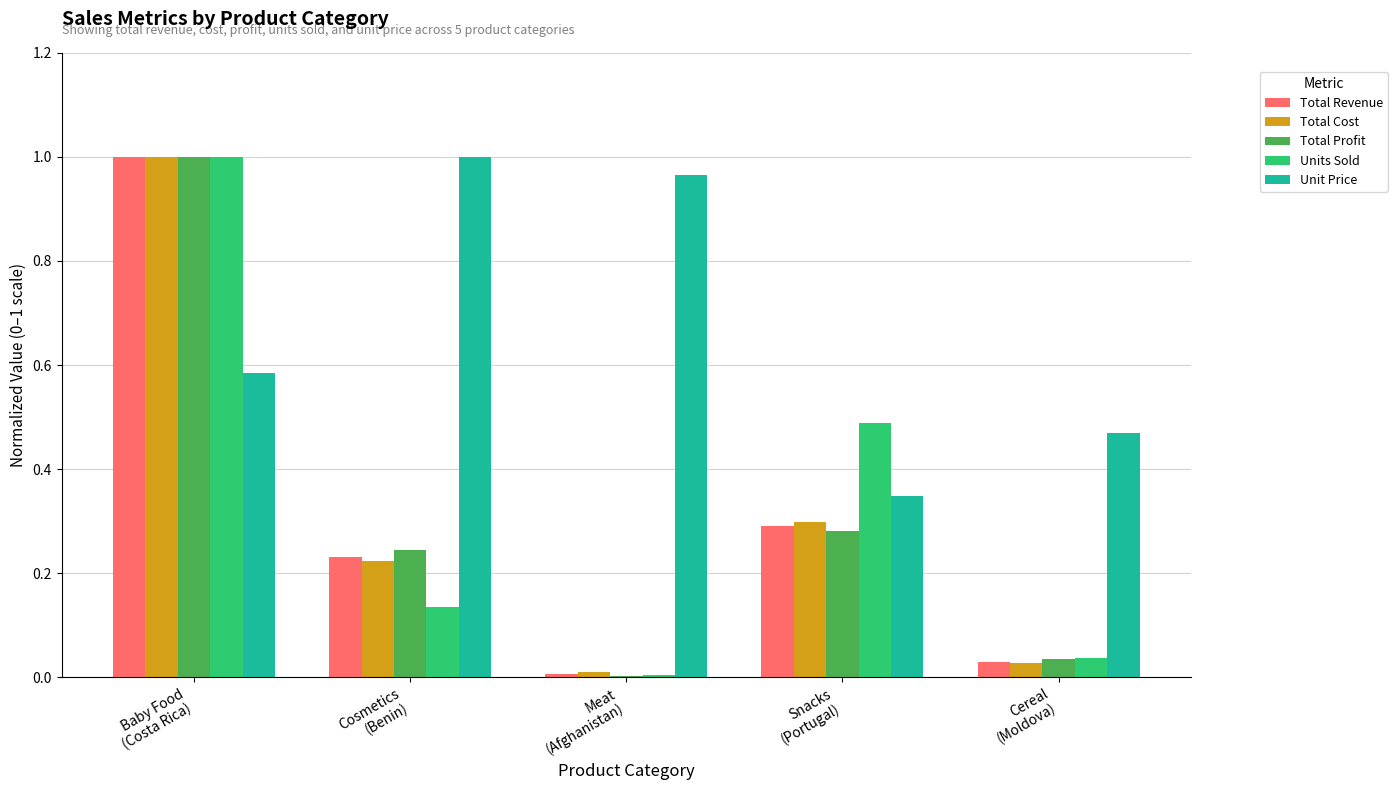

Are the bars horizontal?

No